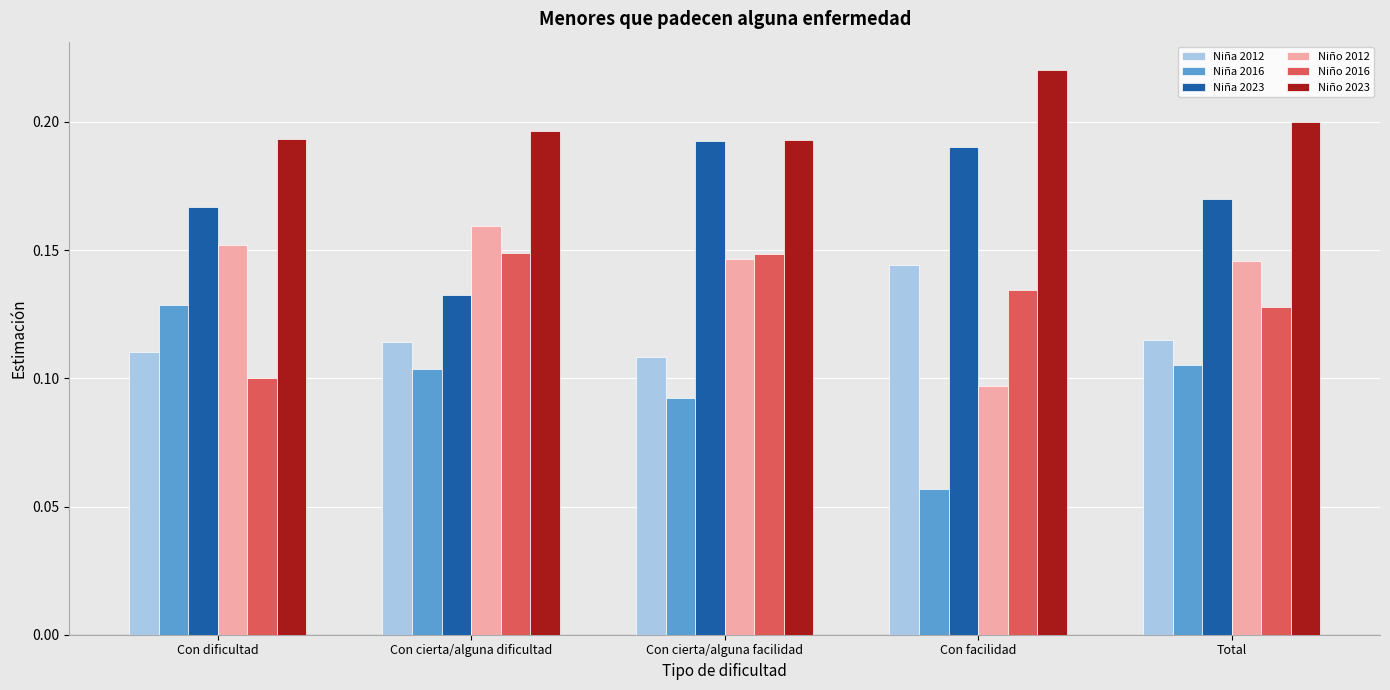

What position from the left is Total?

5